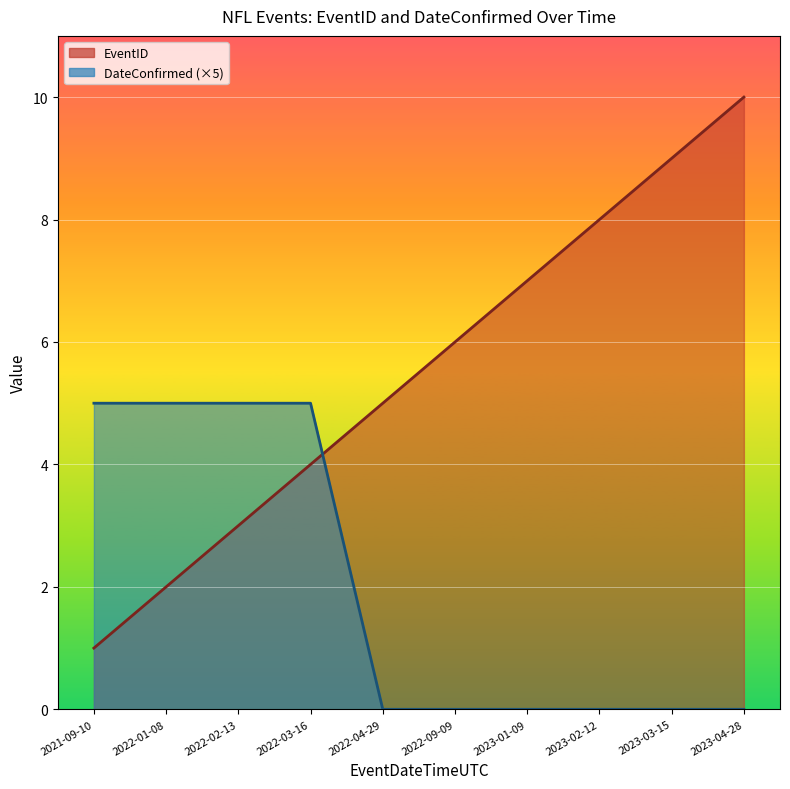

Where is DateConfirmed (×5) nearest to the value 2?

2022-04-29